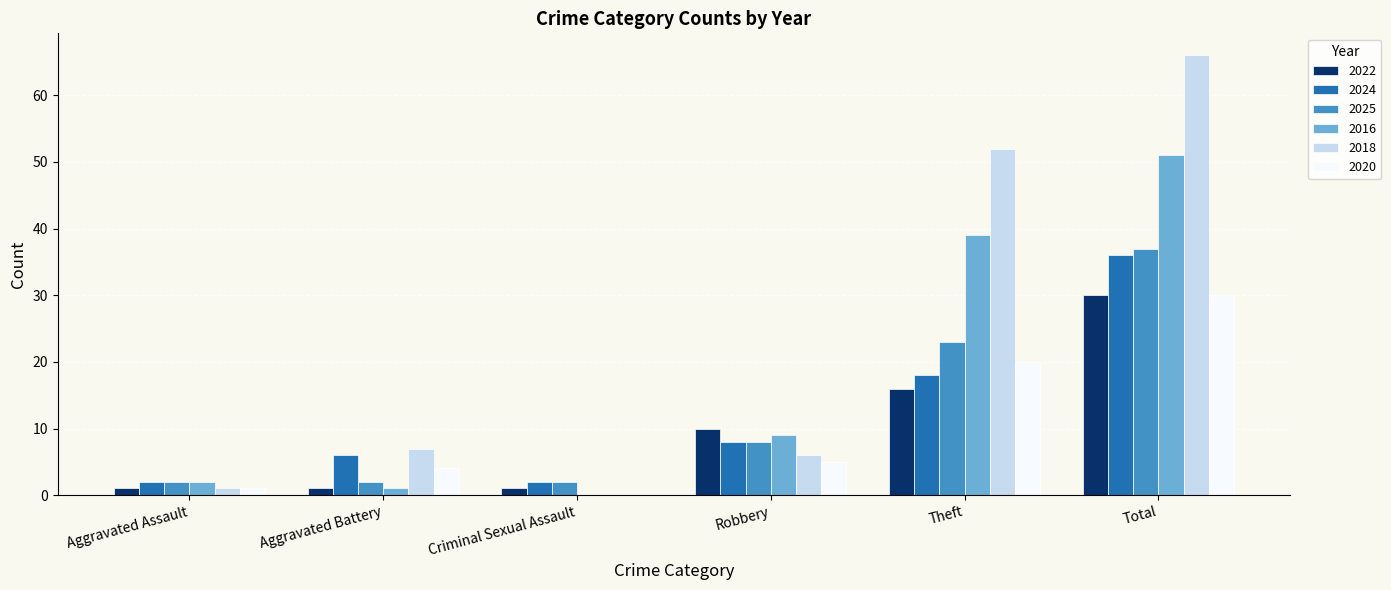

The value of 2022 at Theft is 28. True or false?

False